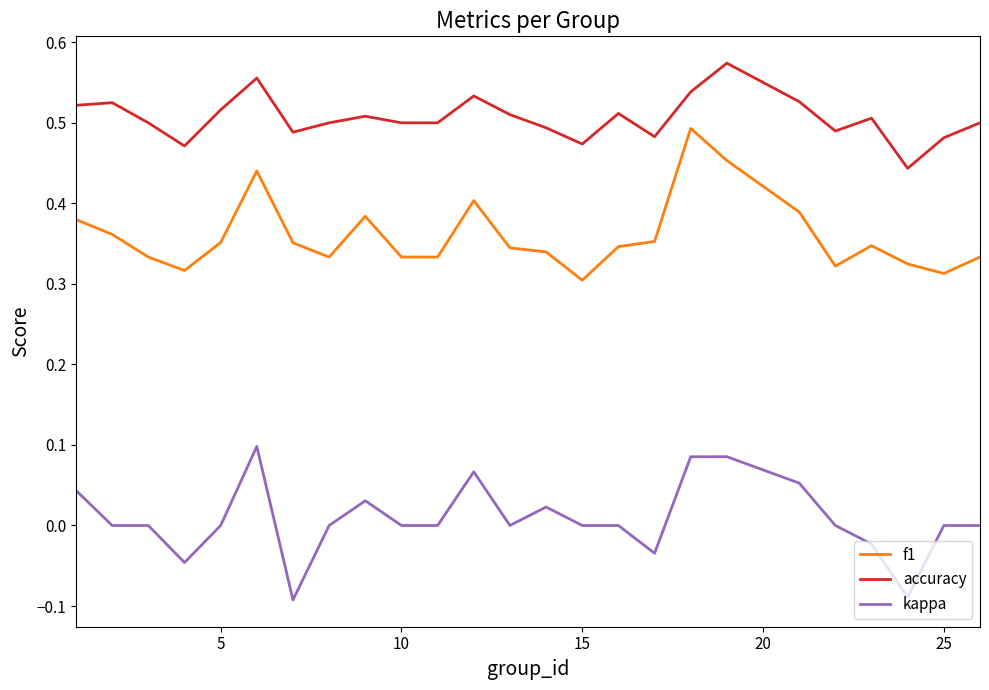

List the series in order of their overall mean, highest first.

accuracy, f1, kappa